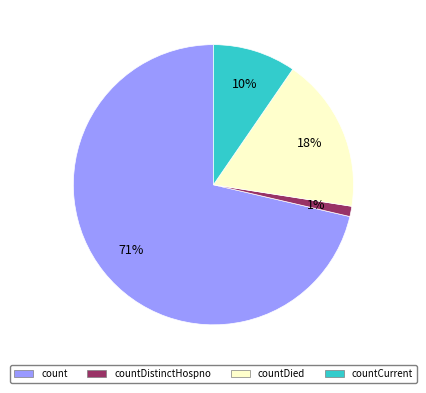

To the nearest percent, what percentage of the pie is countCurrent?

10%